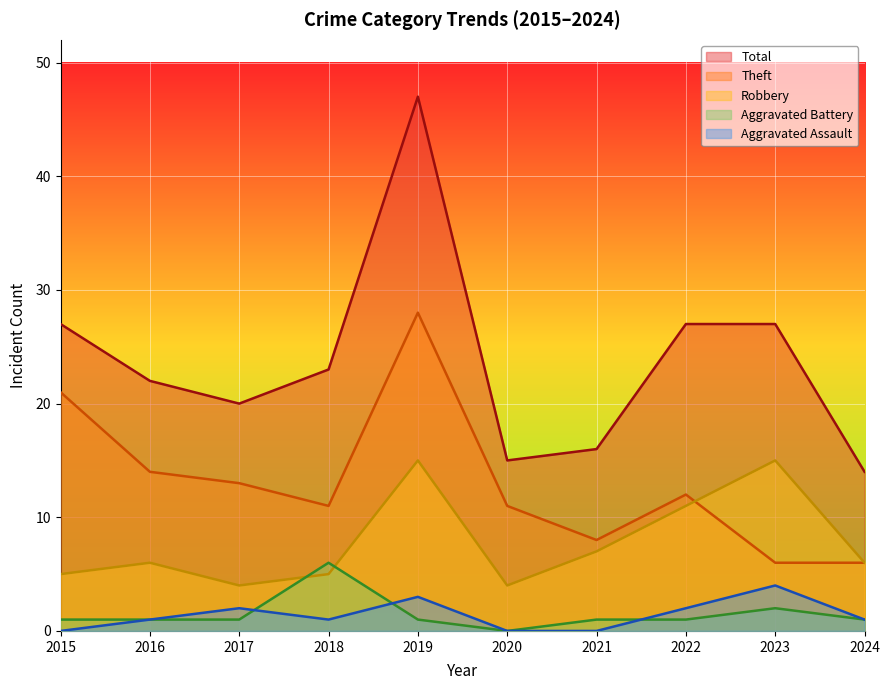

At which category is the sum across all series the highest?

2019